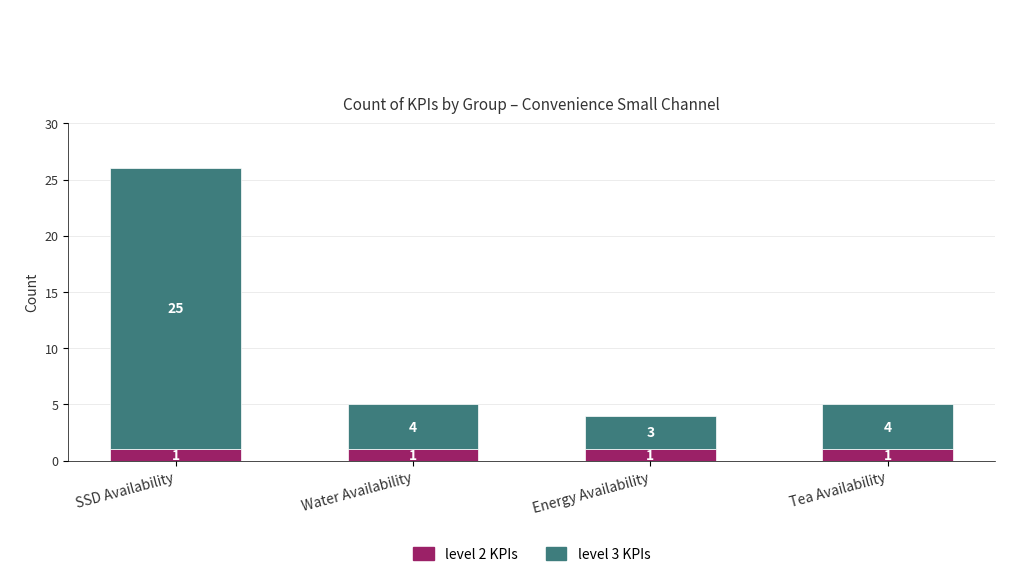

The value of level 2 KPIs at SSD Availability is 2. True or false?

False